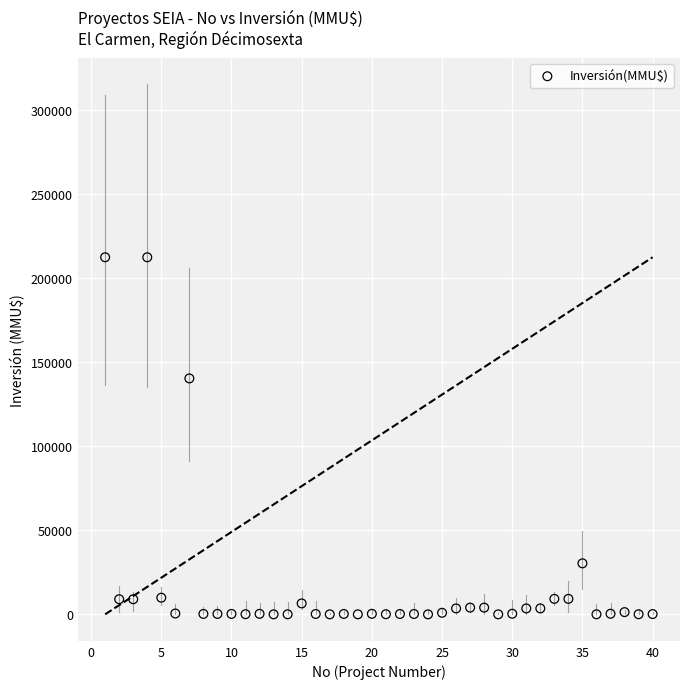

What is the range of Y values (max minus min)?

212500